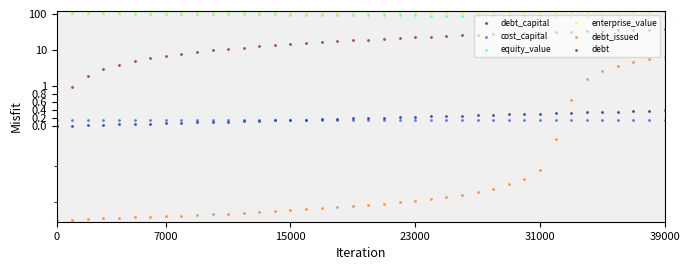

Is the value of equity_value at 0 greater than the value of debt_issued at 22?

Yes